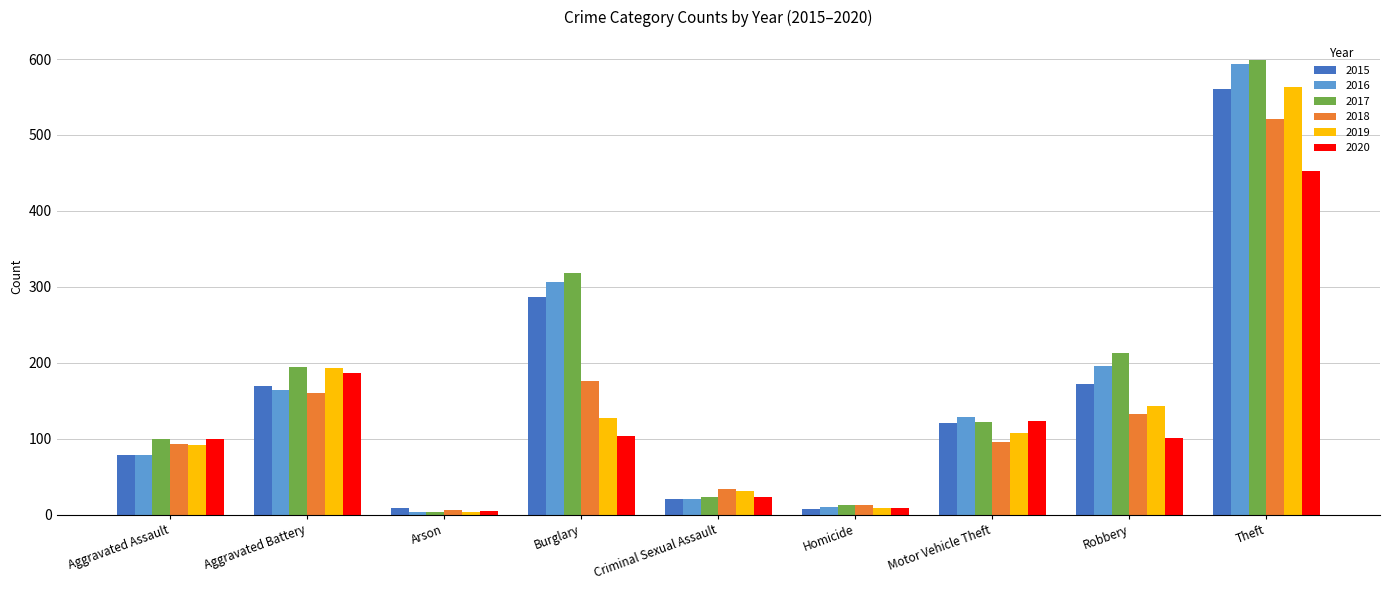

Where does the 2015 series first go above 121?

Aggravated Battery